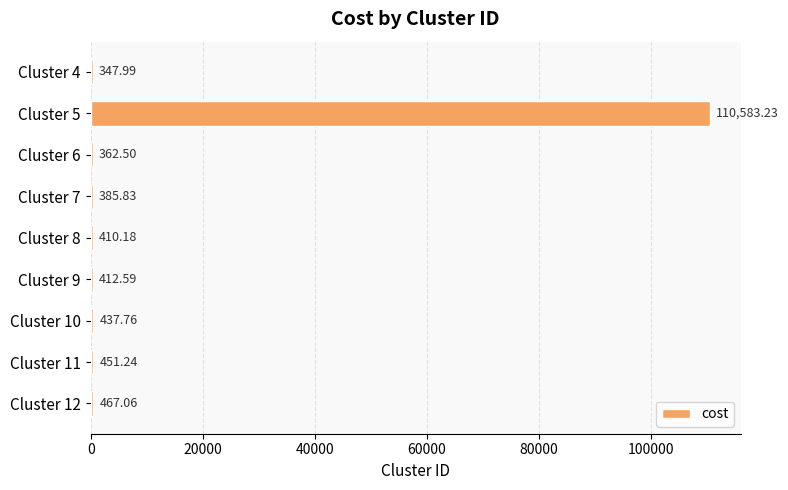

What is the change in value from Cluster 7 to Cluster 10?

+51.9